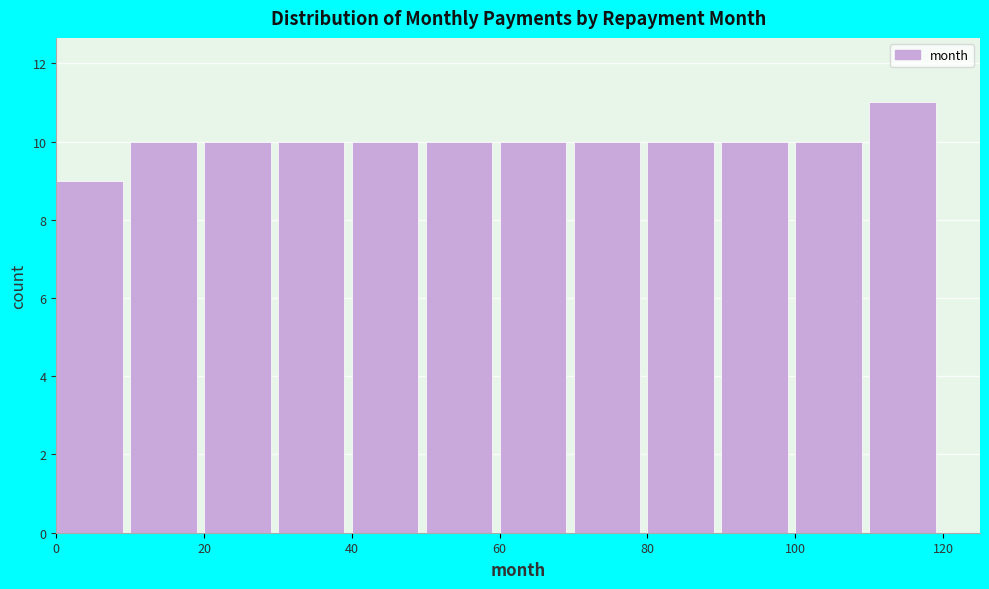

Reading left to right, transcribe this chart: for each bar, give the range it covers on the x-axis and its height. The values are not printed on the chart, so give them approximately, as read against the axis.

0 to 10: 9
10 to 20: 10
20 to 30: 10
30 to 40: 10
40 to 50: 10
50 to 60: 10
60 to 70: 10
70 to 80: 10
80 to 90: 10
90 to 100: 10
100 to 110: 10
110 to 120: 11